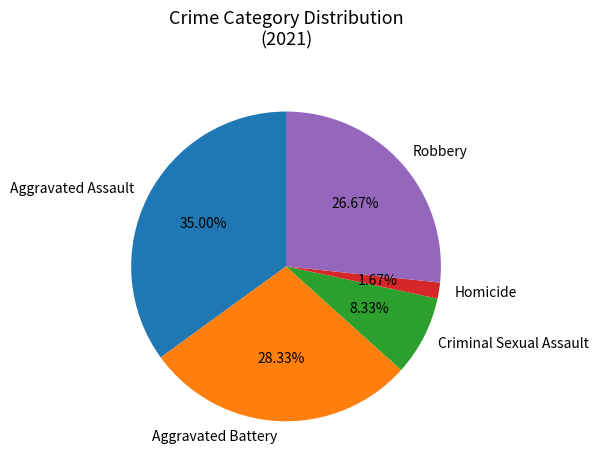

To the nearest percent, what is the combined percentage of Robbery and Aggravated Battery?

55%